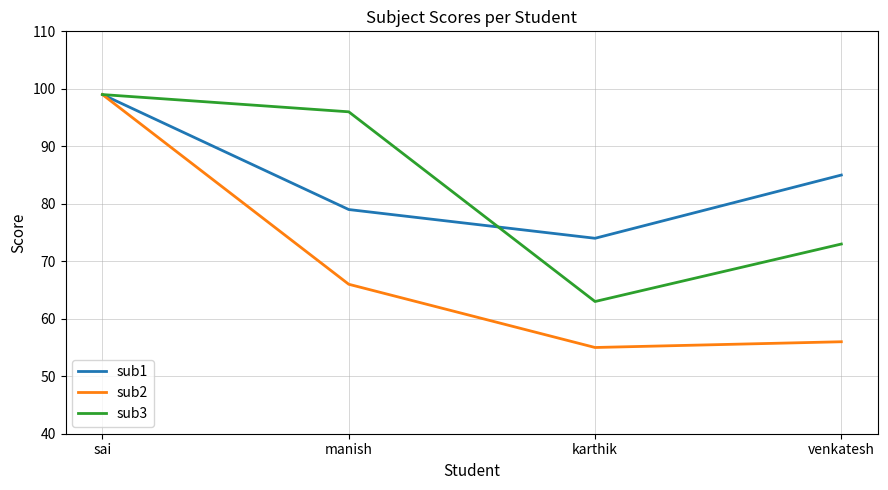

Which series has the widest spread of values?

sub2